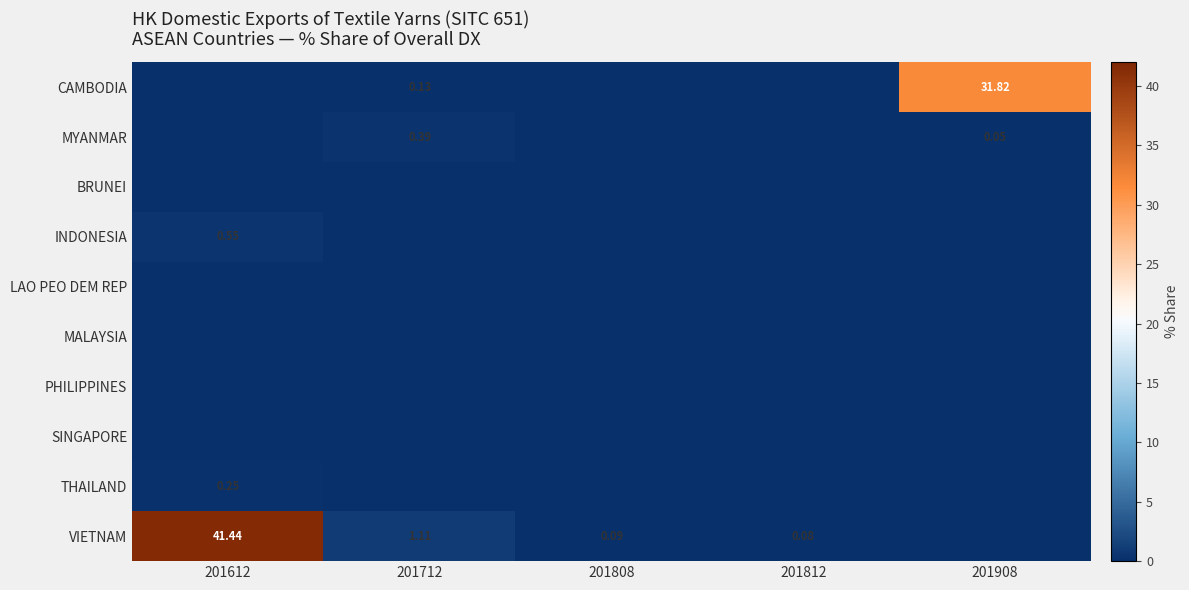

Is the value of MALAYSIA at 201712 greater than the value of MYANMAR at 201612?

No